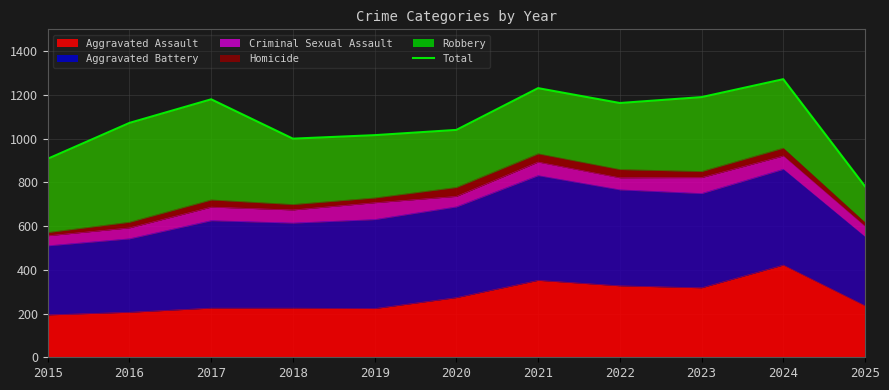

At which category does the data reach its first local peak?

2017